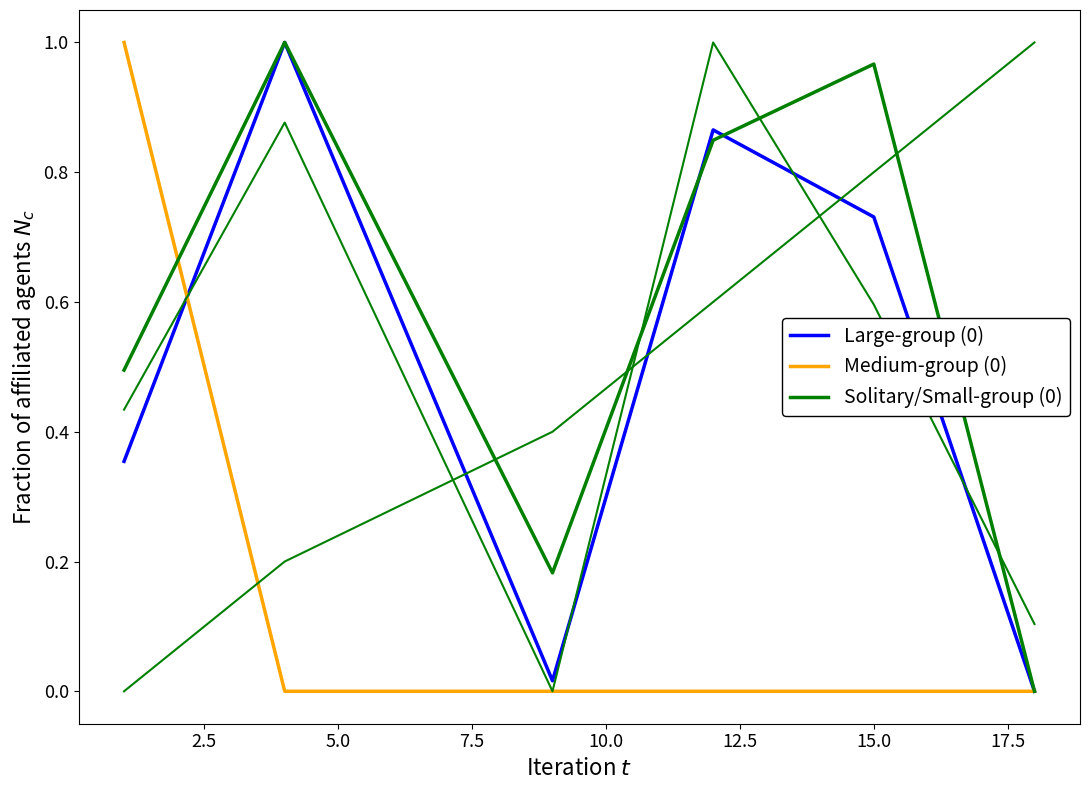

Is this an area chart (filled region under the line)?

No